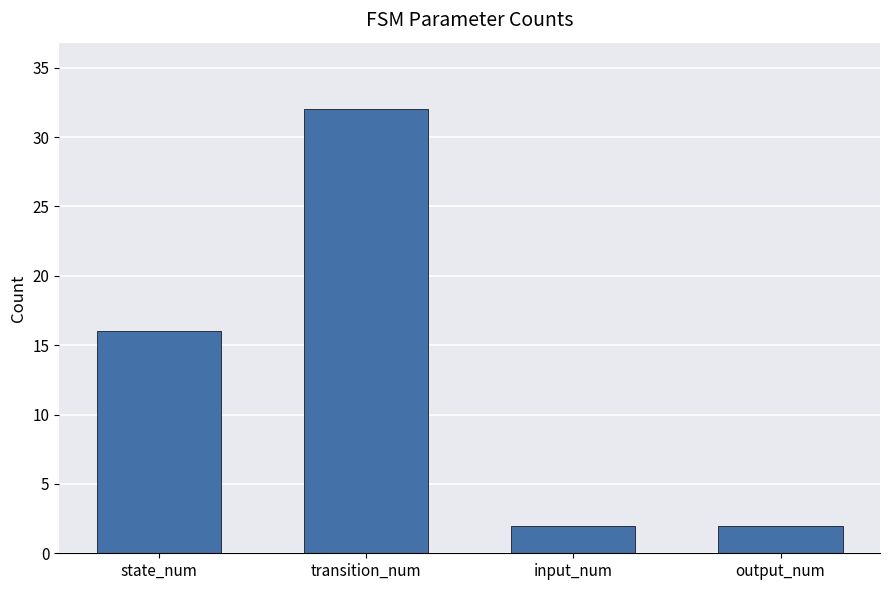

Reading left to right, extract all data points from this chart.

state_num=16	transition_num=32	input_num=2	output_num=2